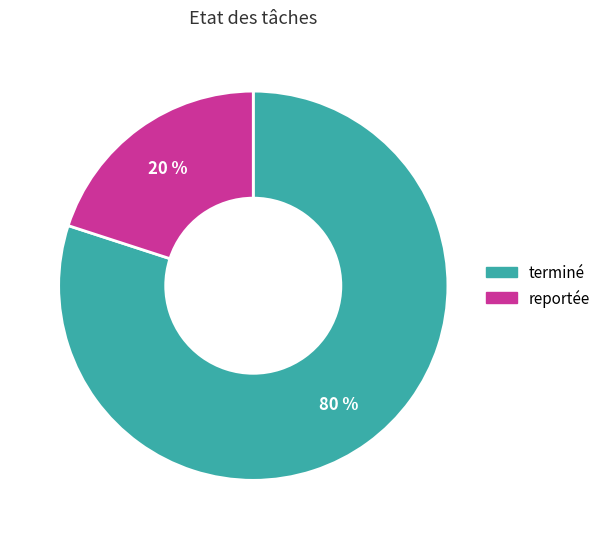

Which slice is the smallest?

reportée